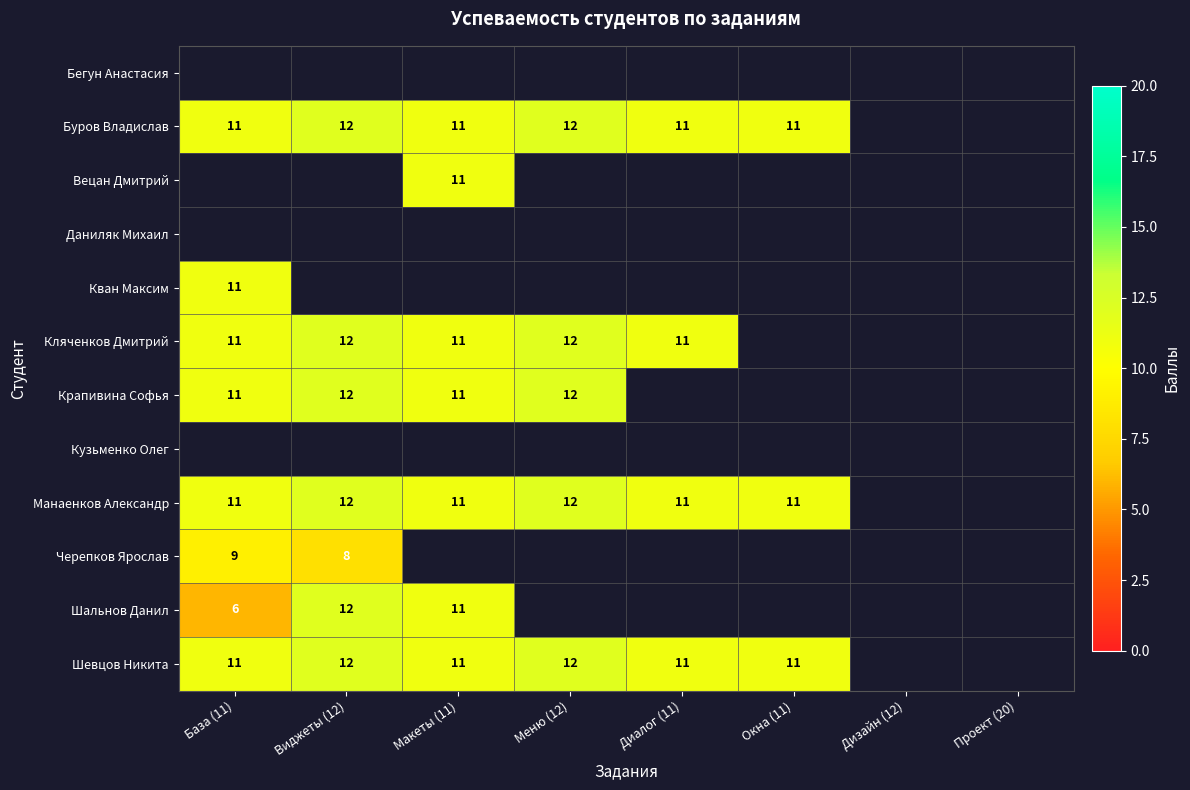

How many data points in Буров Владислав are less than 12?

4